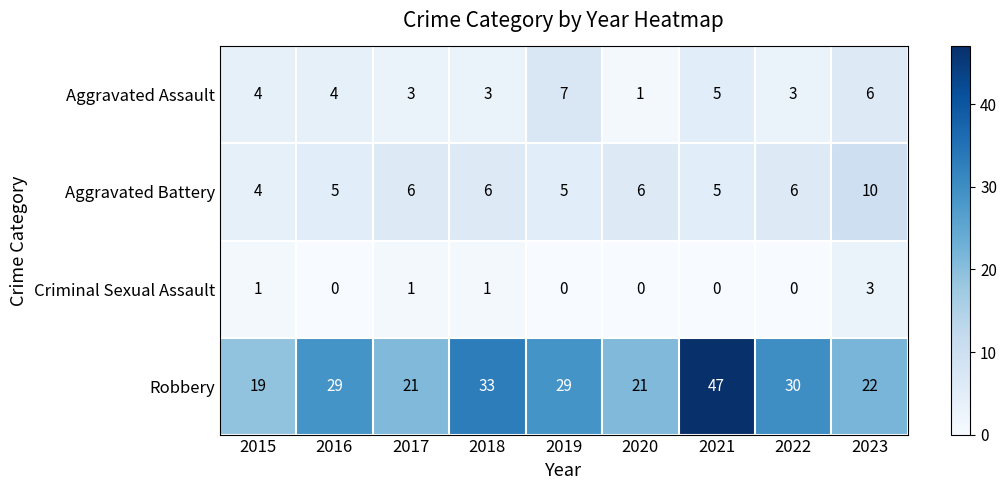

Which series has the widest spread of values?

Robbery